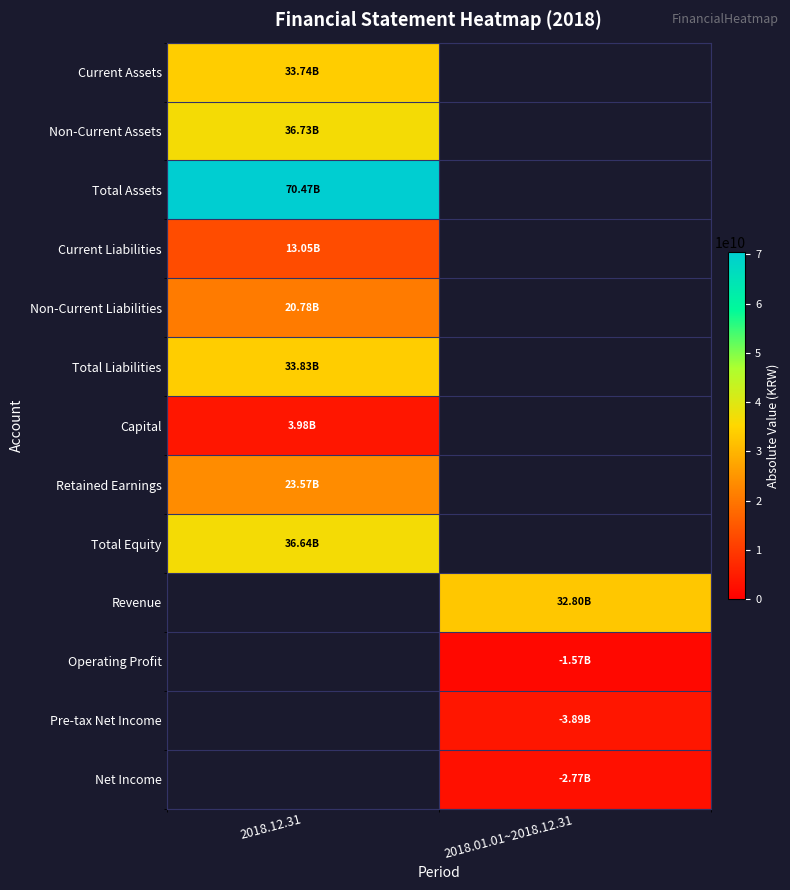

What is the greatest value displayed?

70474520916.0